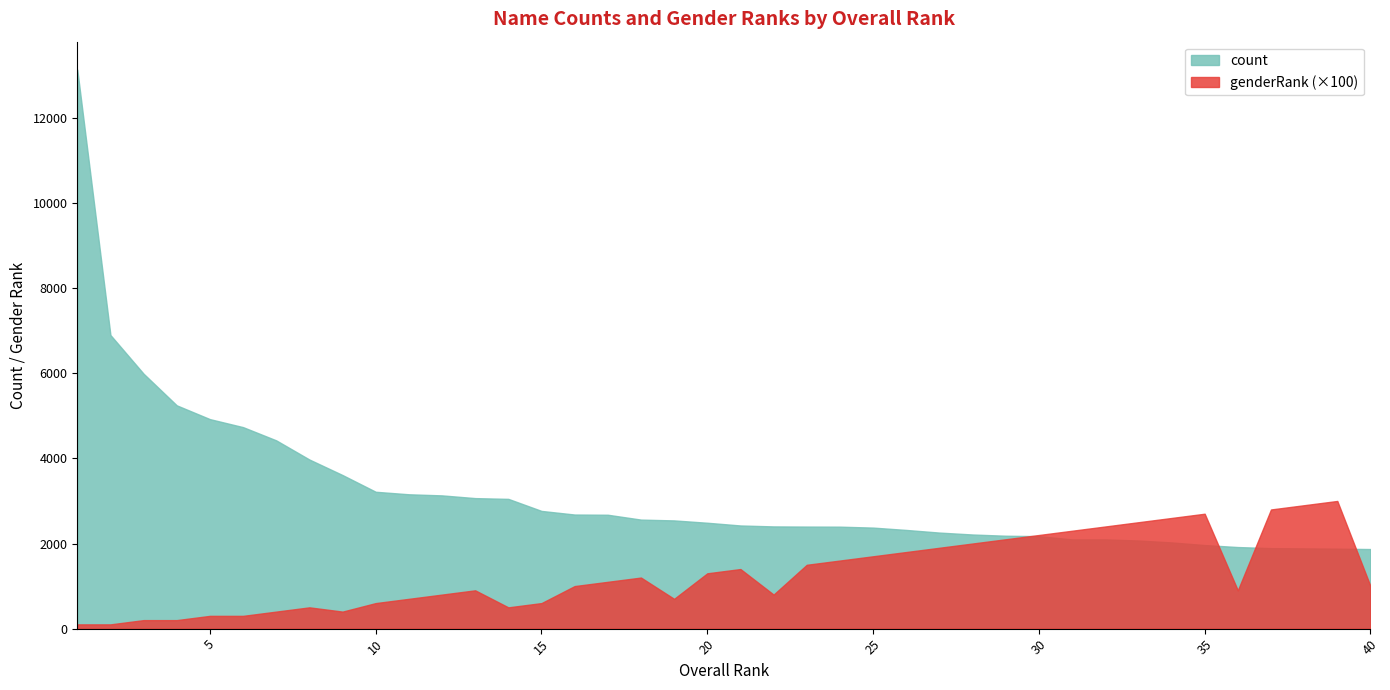

Where is the first local minimum for genderRank?

9